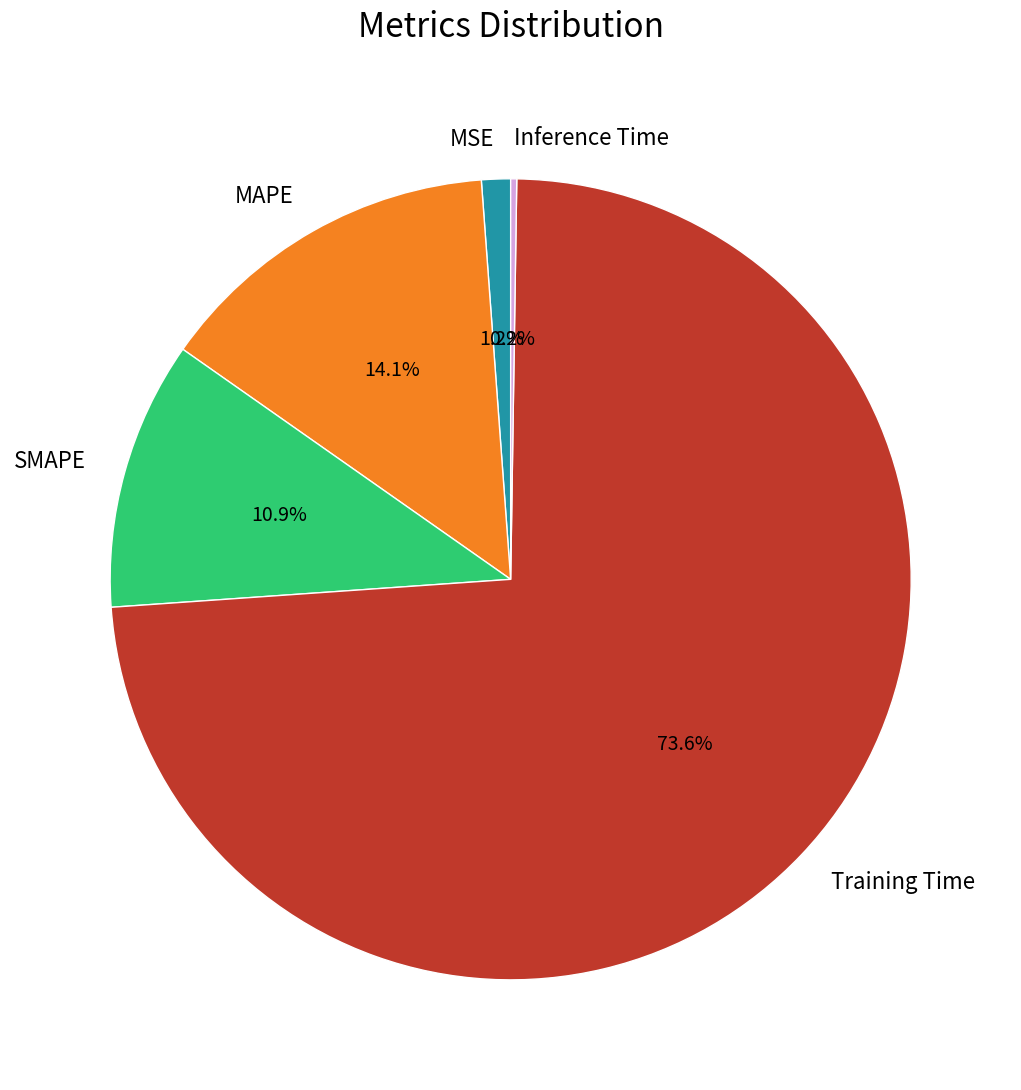

Which has a higher value, Training Time or MAPE?

Training Time